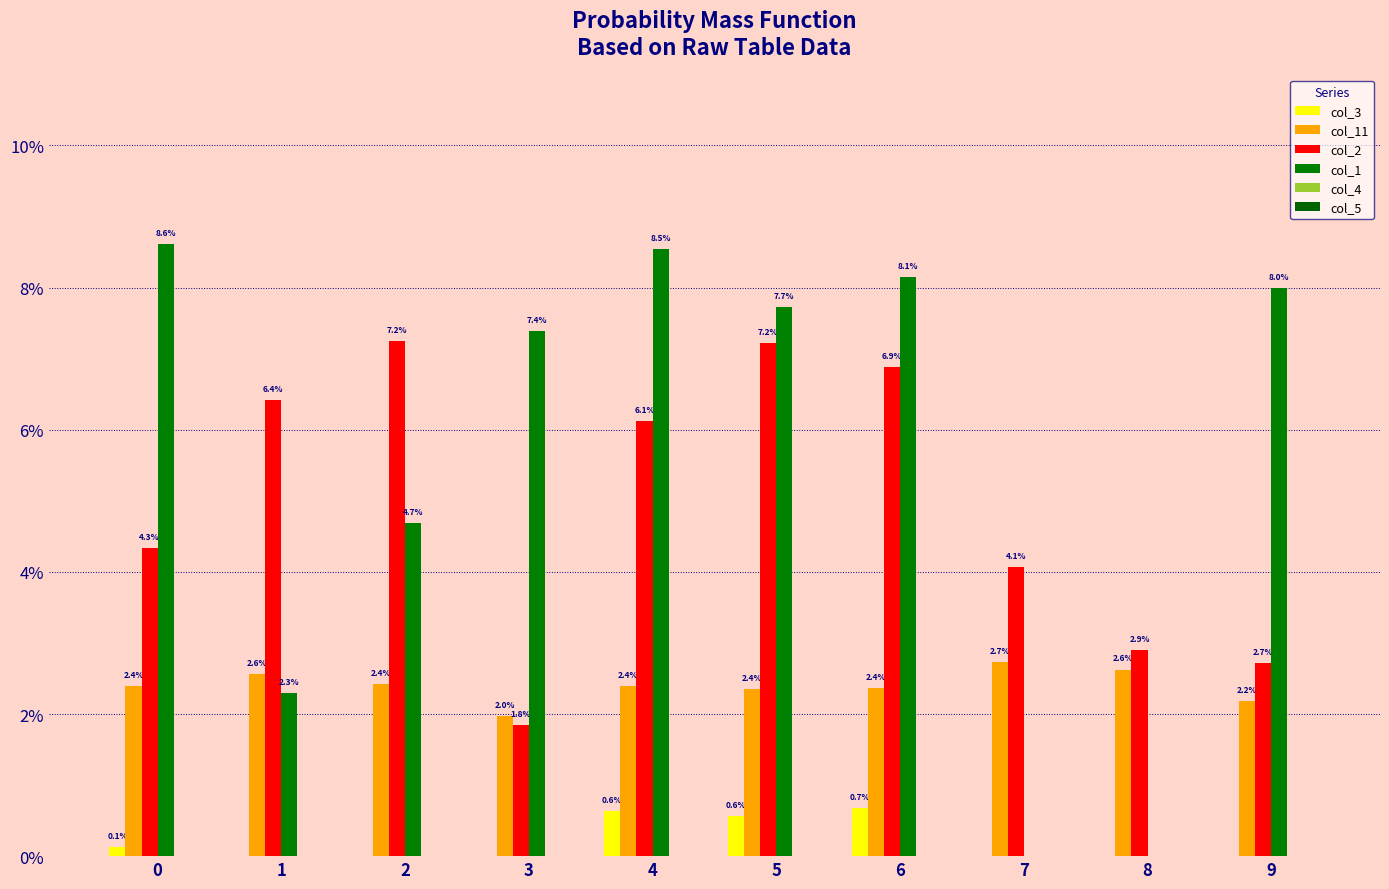

Are the bars grouped side by side (vs. stacked)?

Yes